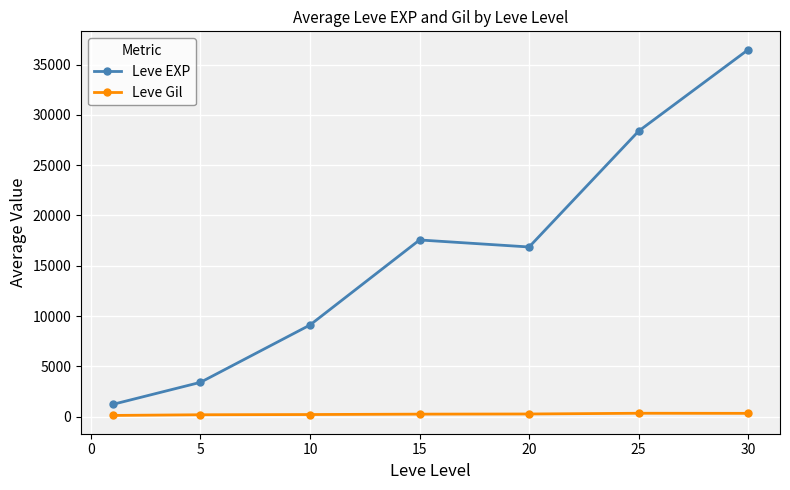

True or false: Leve Gil and Leve EXP intersect in this chart.

False